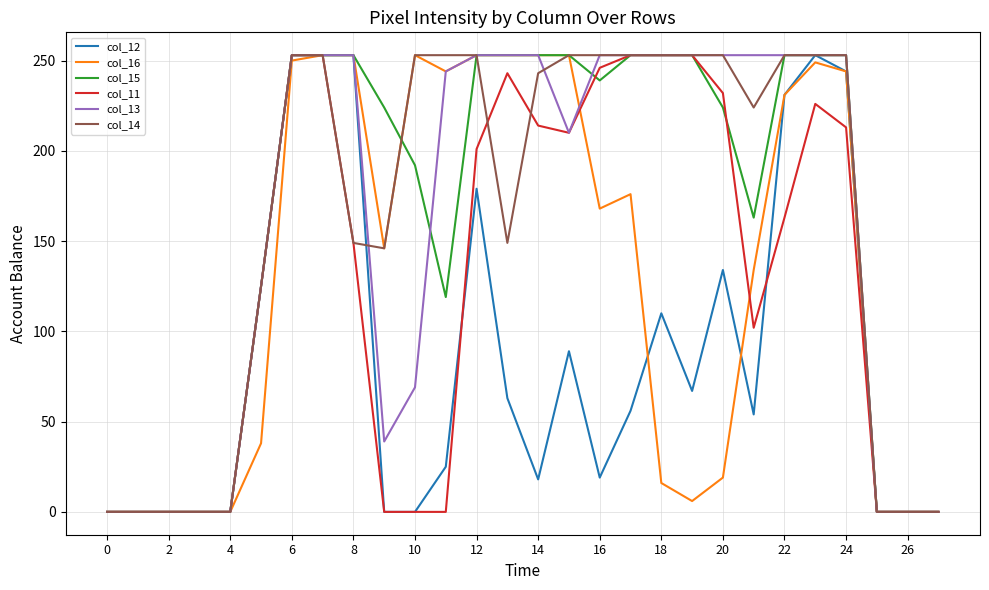

Does the chart display data point markers on the line(s)?

No